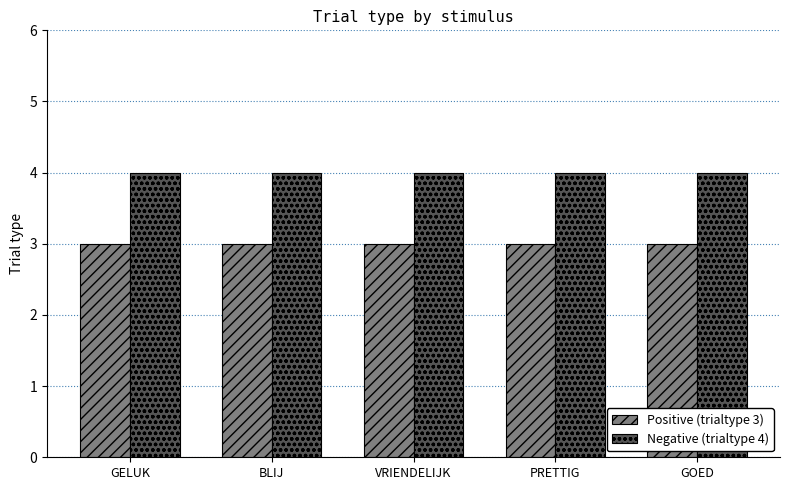

Does the chart contain any negative values?

No